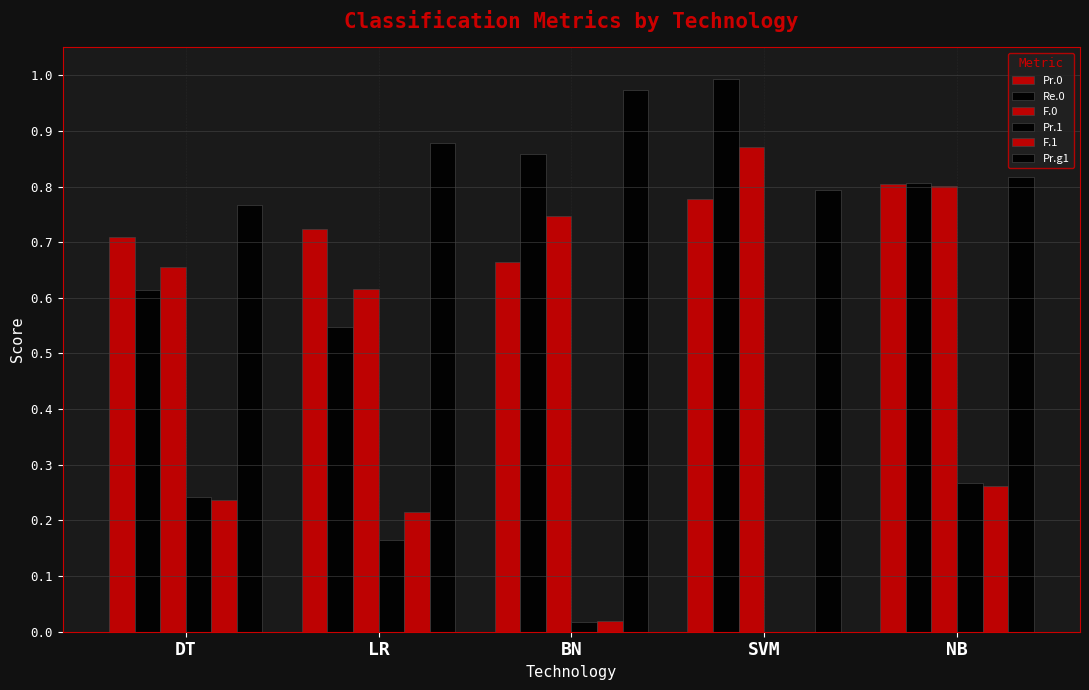

What is the difference between the maximum and second lowest values in the Pr.g1 series?

0.2